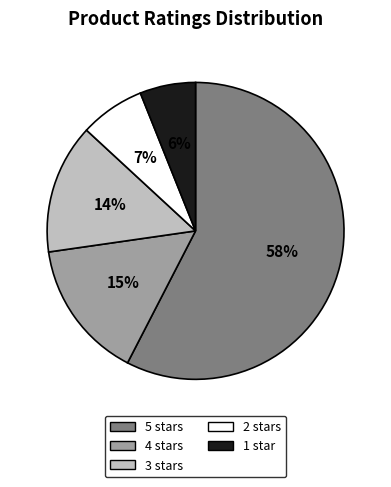

How many slices are in this pie chart?

5